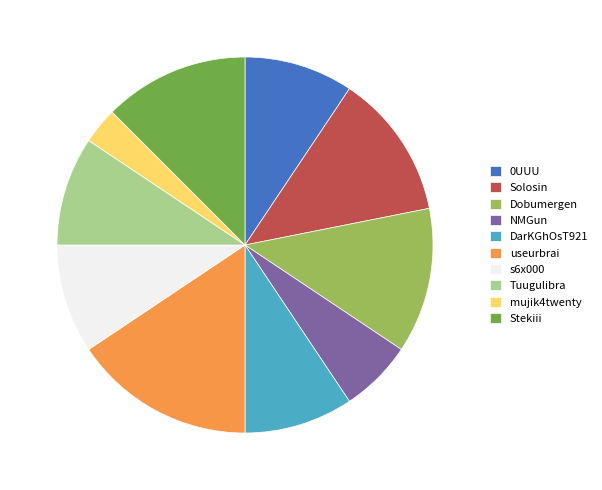

Which category has the smallest portion of the pie?

mujik4twenty